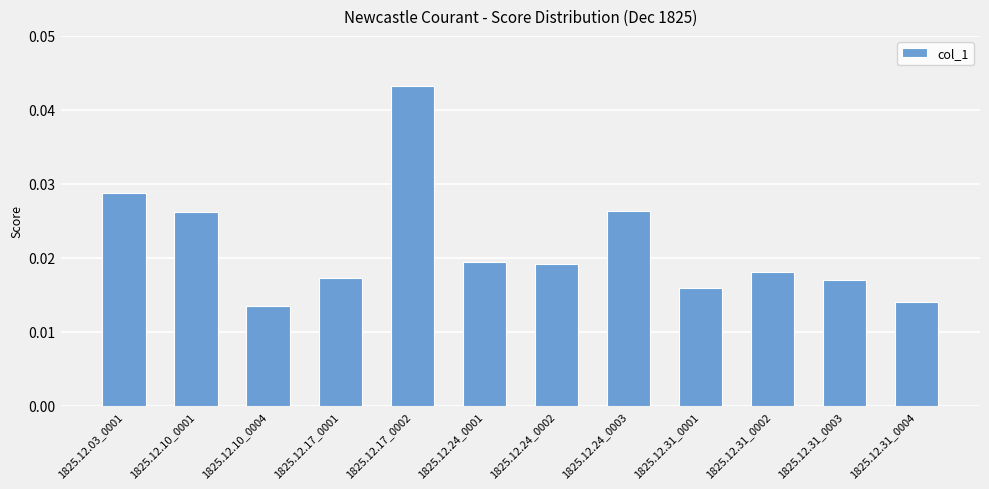

At which label is the value closest to 0?

1825.12.10_0004